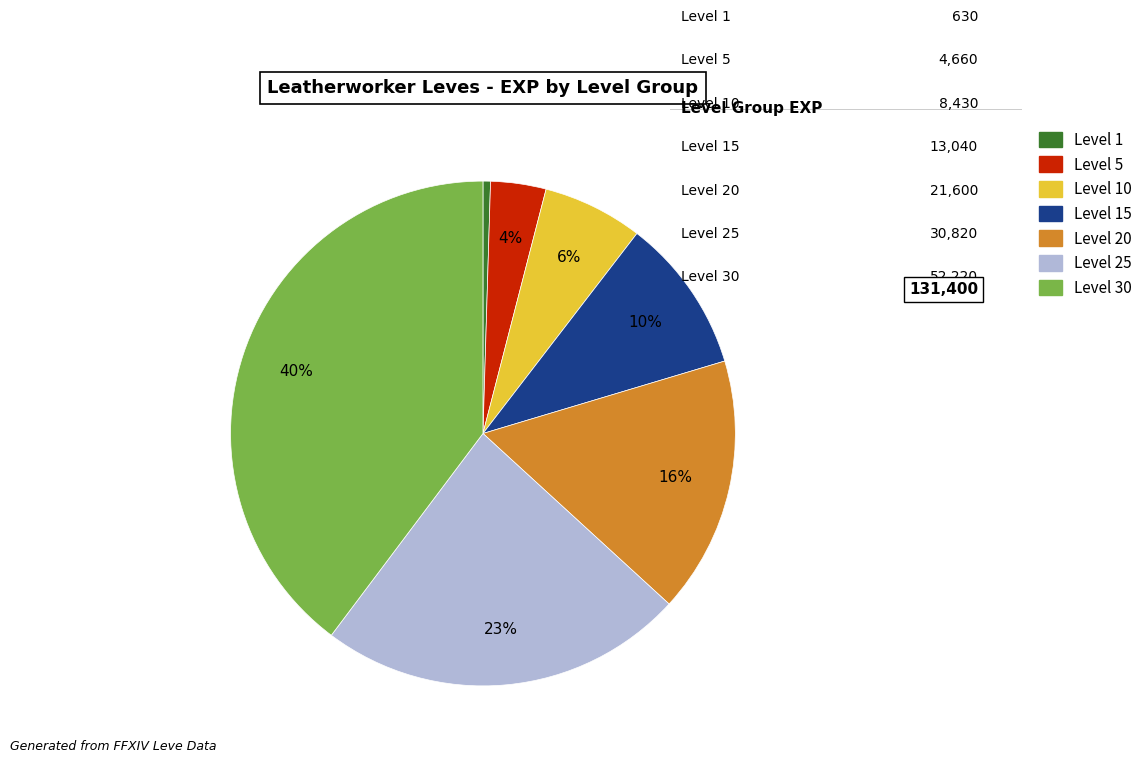

To the nearest percent, what is the average slice percentage?

14%